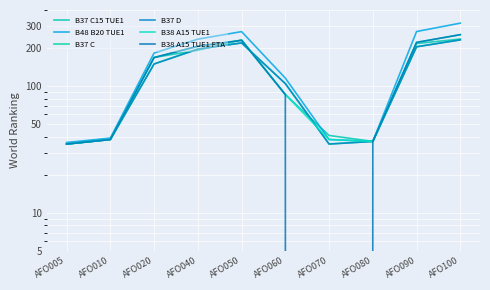

What is the difference between the second highest and second lowest values in the B38 A15 TUE1 series?

193.8